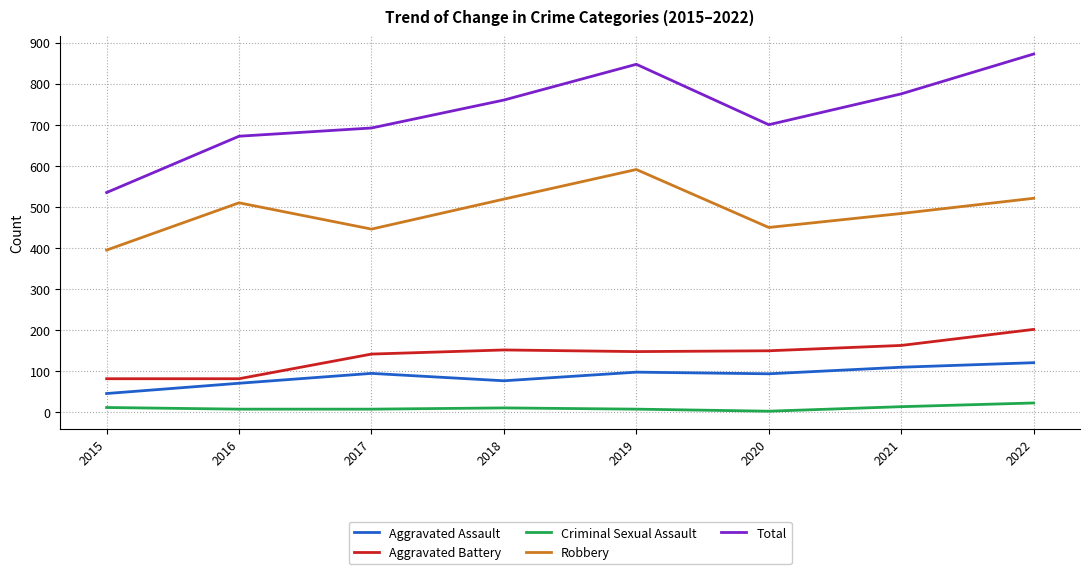

Which series has the largest total across all categories?

Total